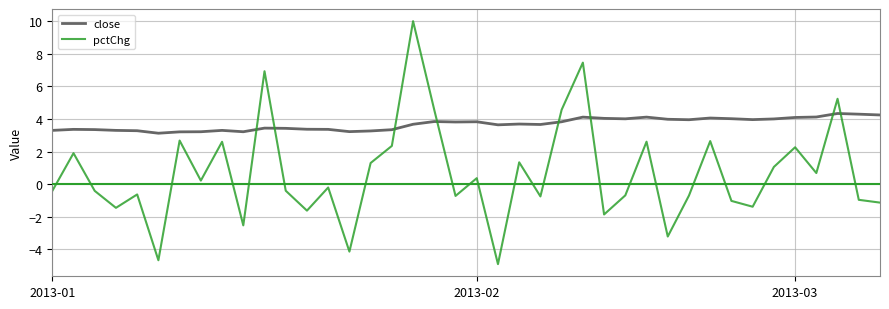

What is the minimum value for close?

3.1